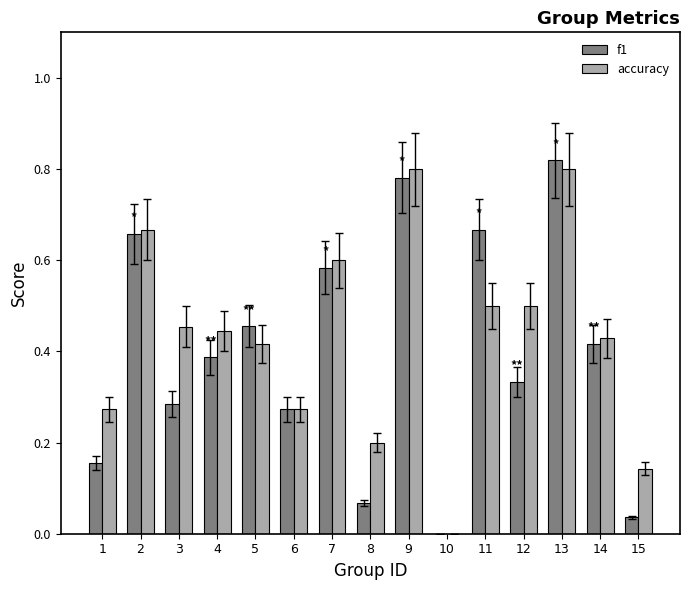

What are all the series names shown in the legend?

f1, accuracy